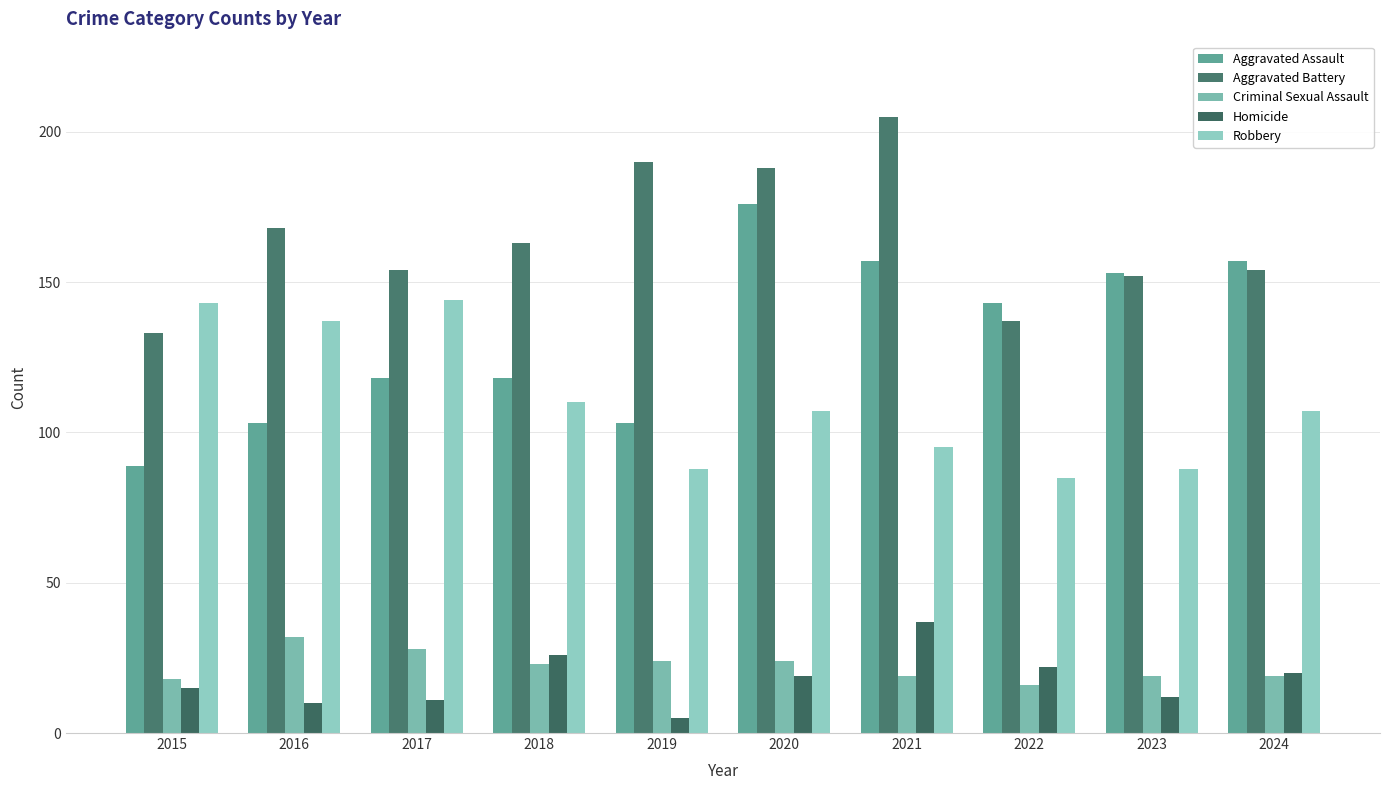

What is the average value of the Aggravated Assault series?

132